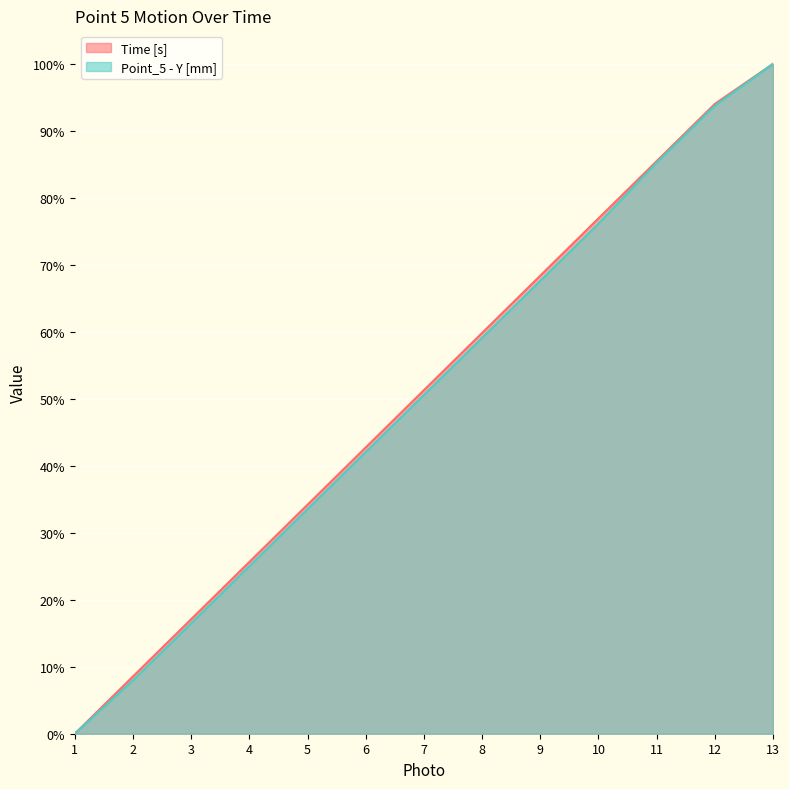

Reading right to left, list all the values displayed in this chart.

Time [s]: 100.0	94.0	85.5	76.9	68.4	59.8	51.3	42.7	34.2	25.6	17.1	8.5	0.0
Point_5 - Y [mm]: 100.0	93.8	85.2	76.1	67.6	59.1	50.6	42.0	33.5	25.0	16.5	8.0	0.0